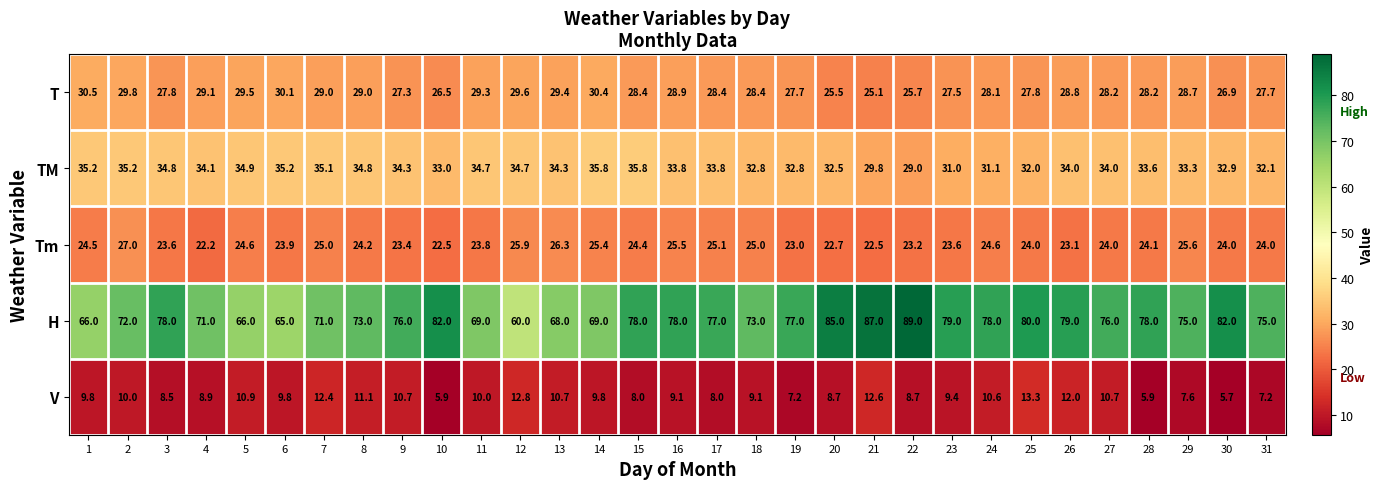

At which category is the sum across all series the highest?

25